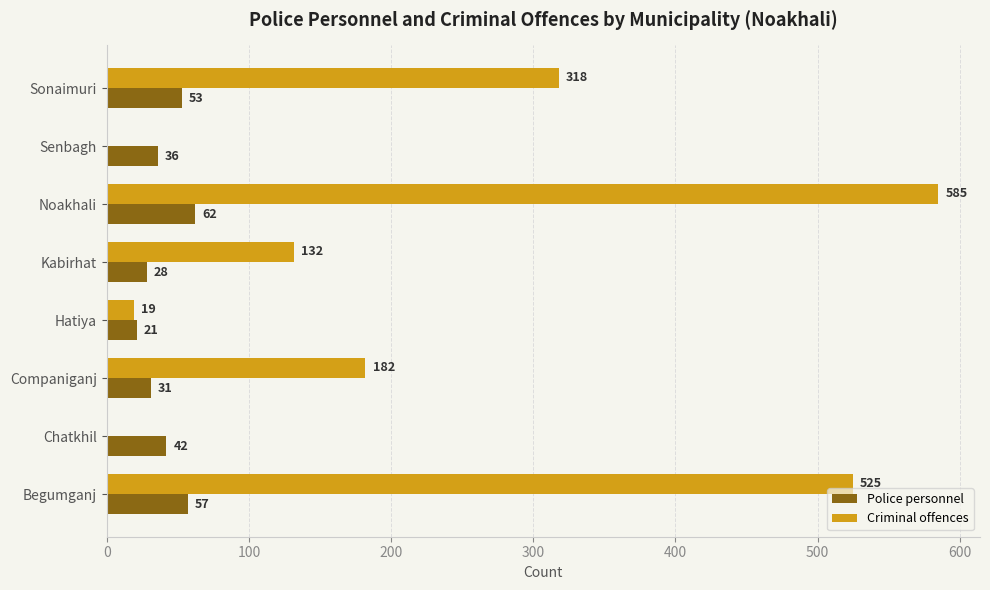

True or false: Police personnel has a value of 21 at Hatiya.

True